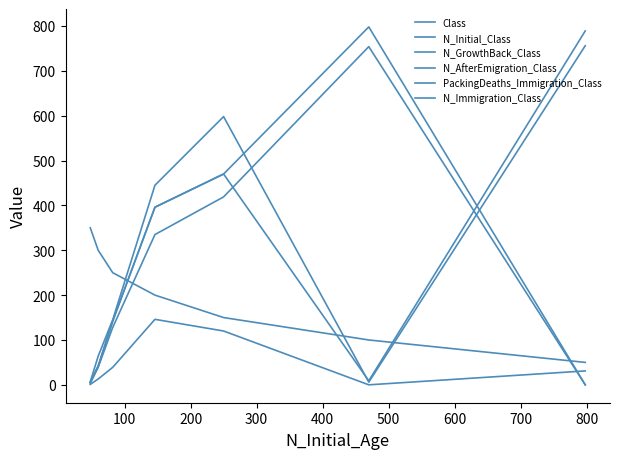

Which series has the largest range (max minus min)?

N_GrowthBack_Class